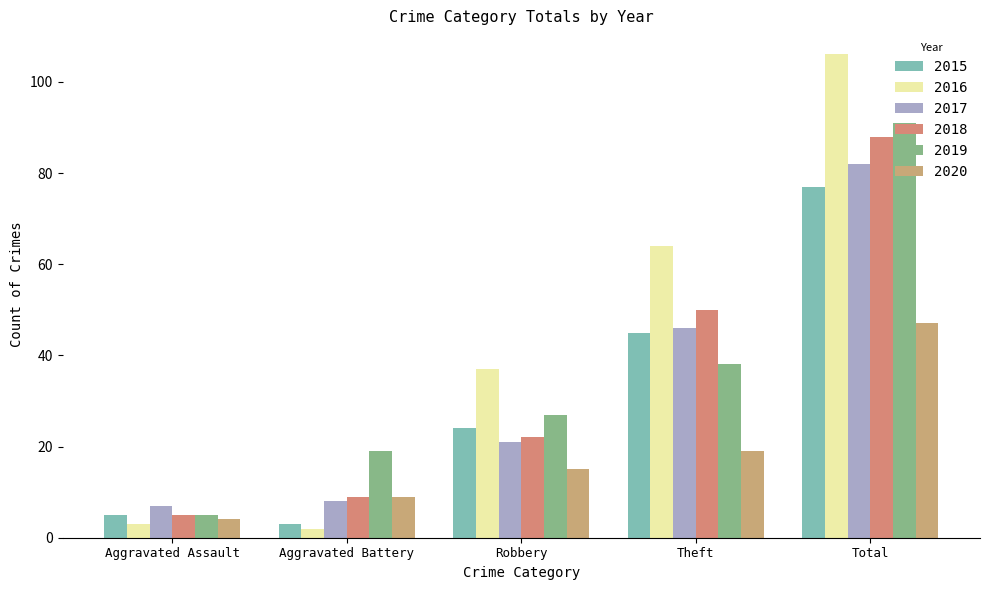

At which category is the sum across all series the highest?

Total